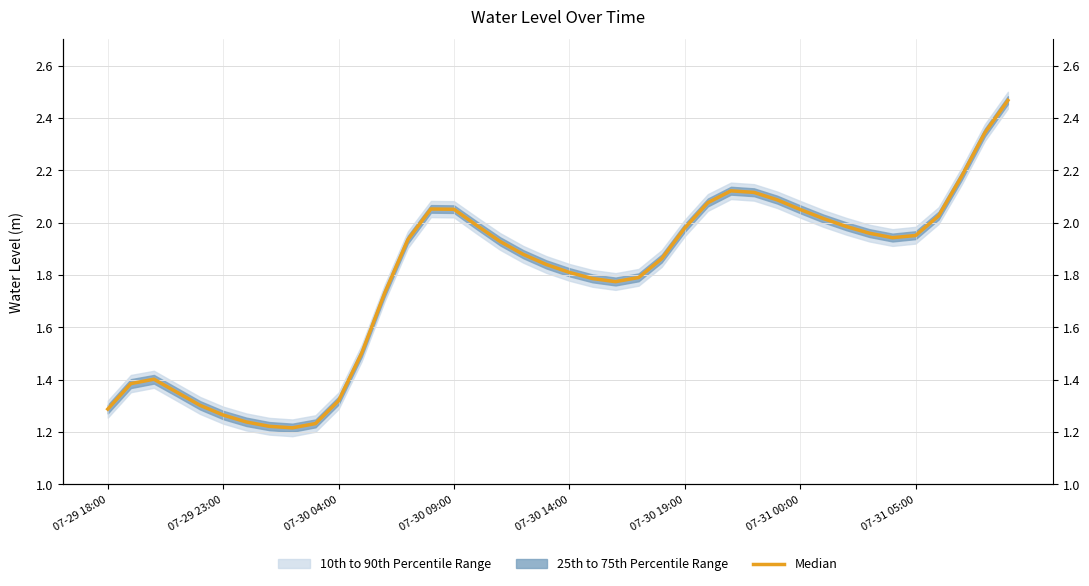

Approximately how many times larger is the value at 28 compared to 8?

1.7